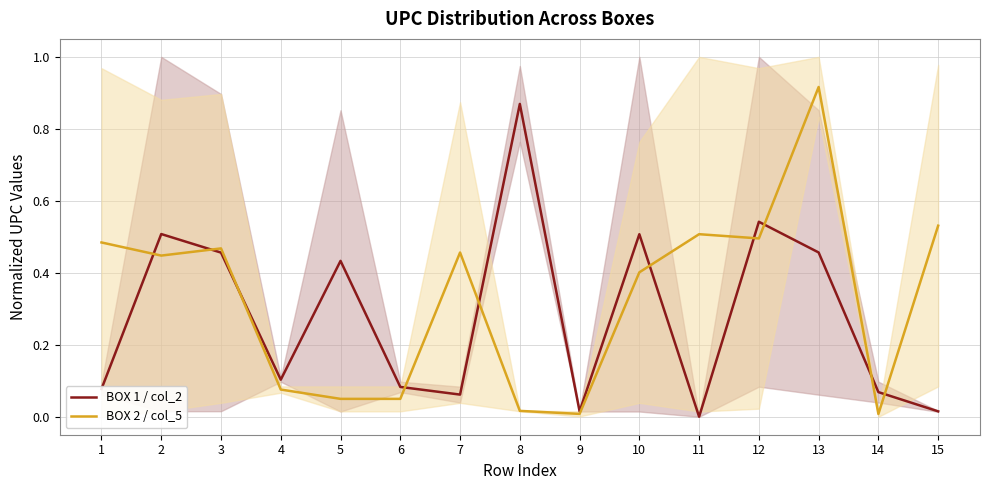

True or false: BOX 2 / col_5 and BOX 1 / col_2 cross at least once.

True